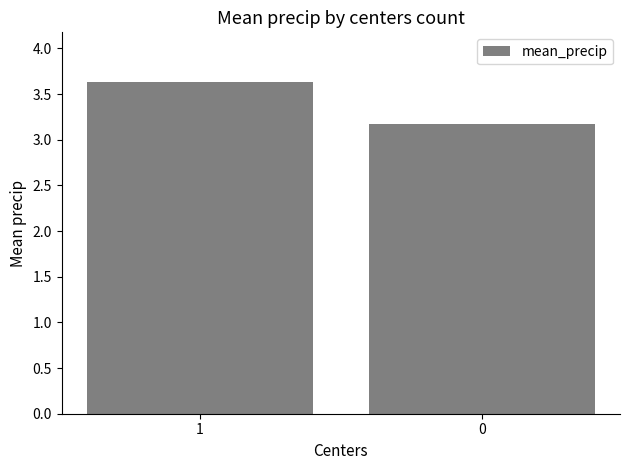

Reading left to right, list all the values displayed in this chart.

3.6	3.2